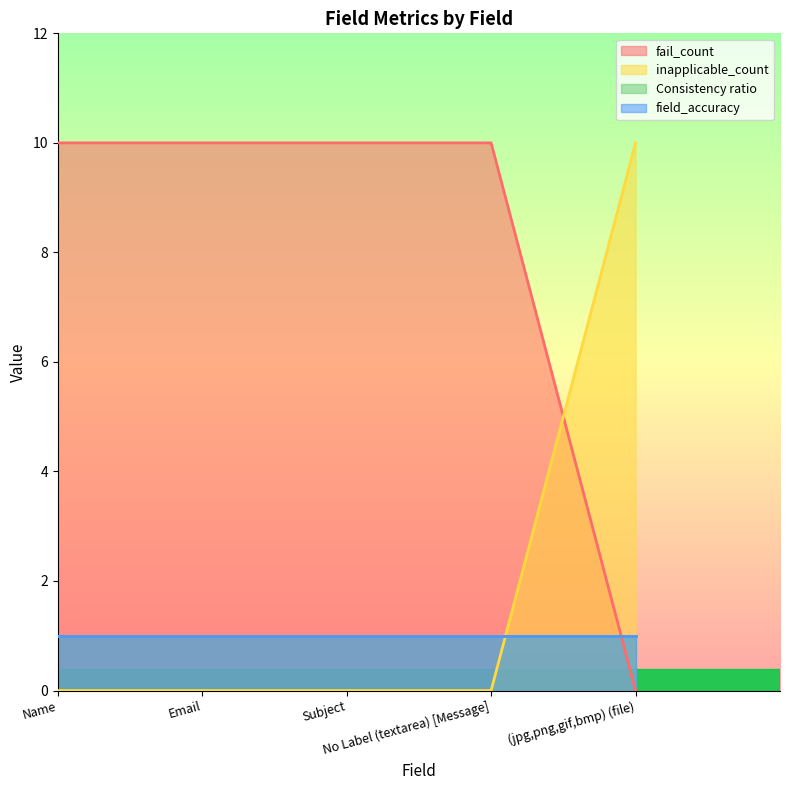

Which series changed the most between Name and (jpg,png,gif,bmp) (file)?

fail_count